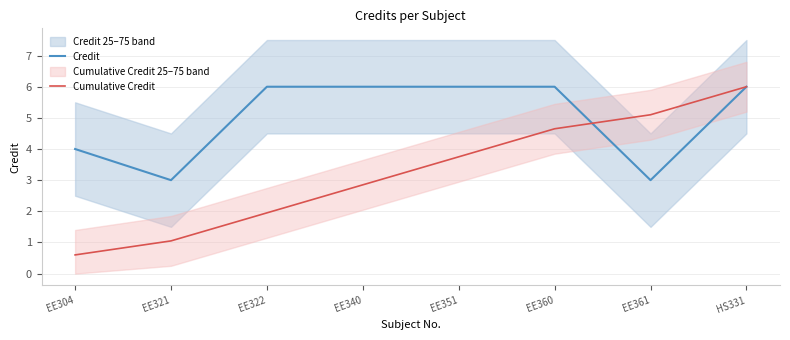

At which label does Credit reach its minimum?

EE321